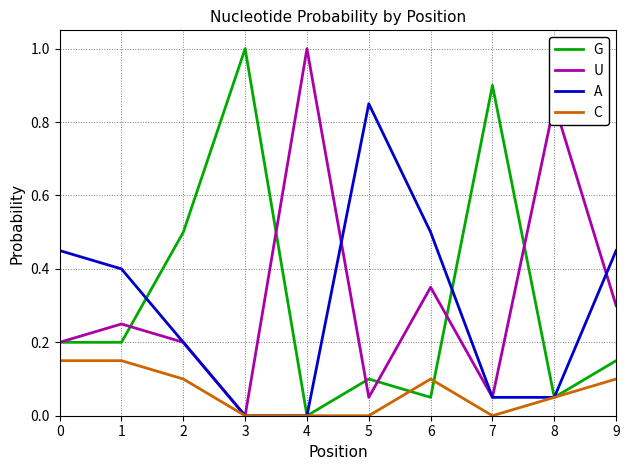

What is the greatest value displayed?

1.0